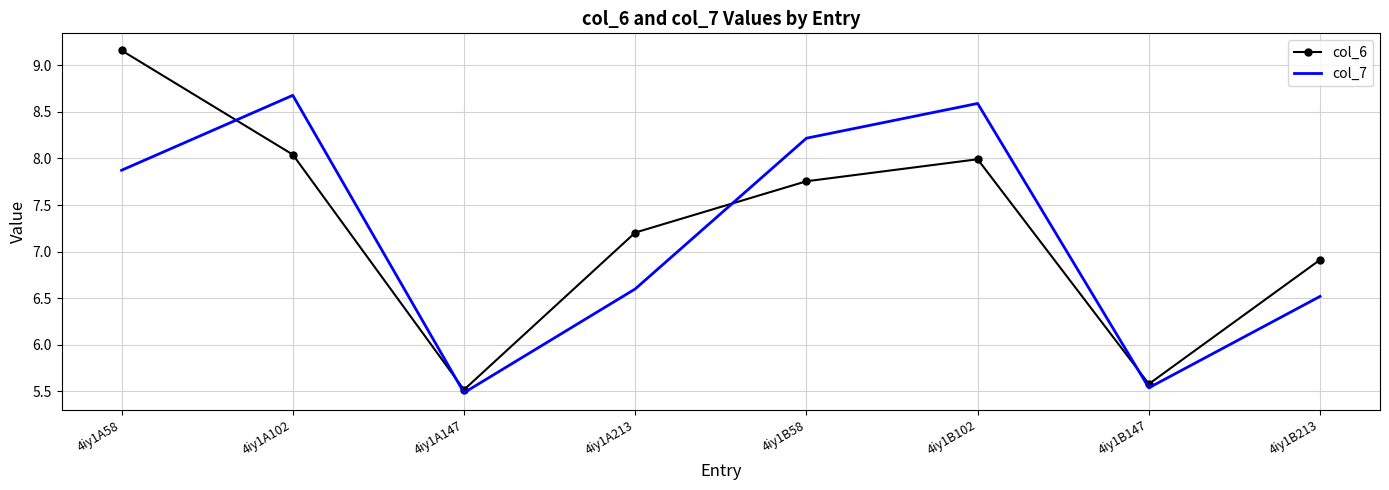

At which label is col_6 closest to 7?

4iy1B213